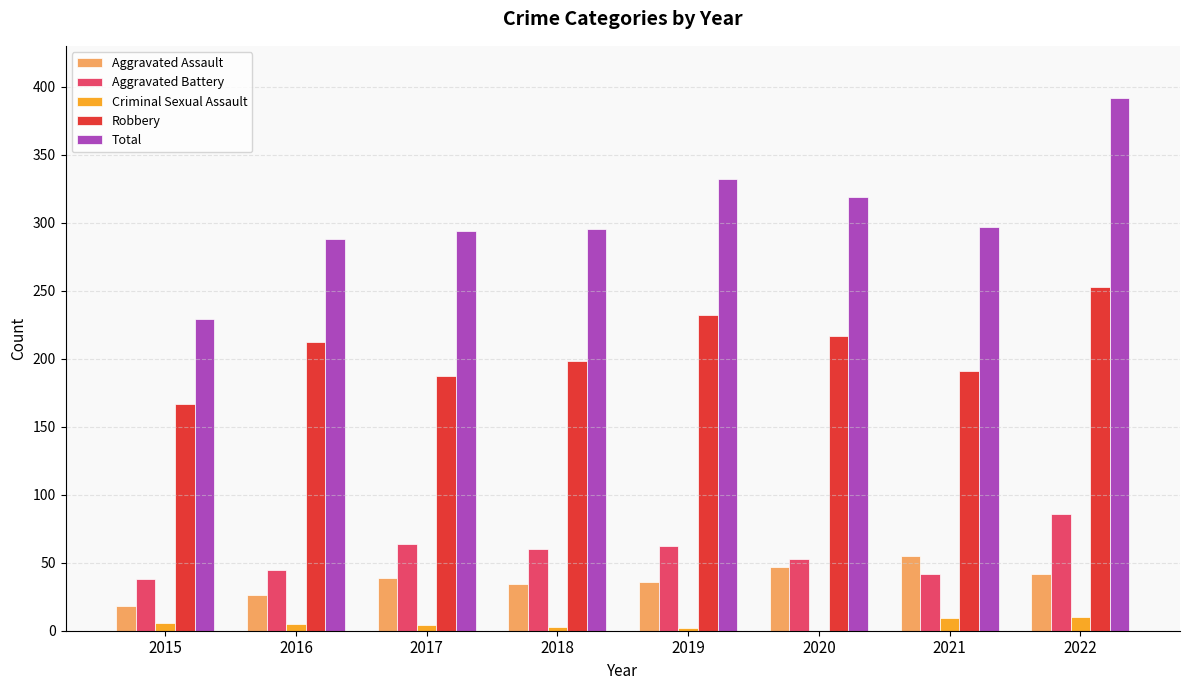

Between 2017 and 2019, which series saw the biggest shift?

Robbery